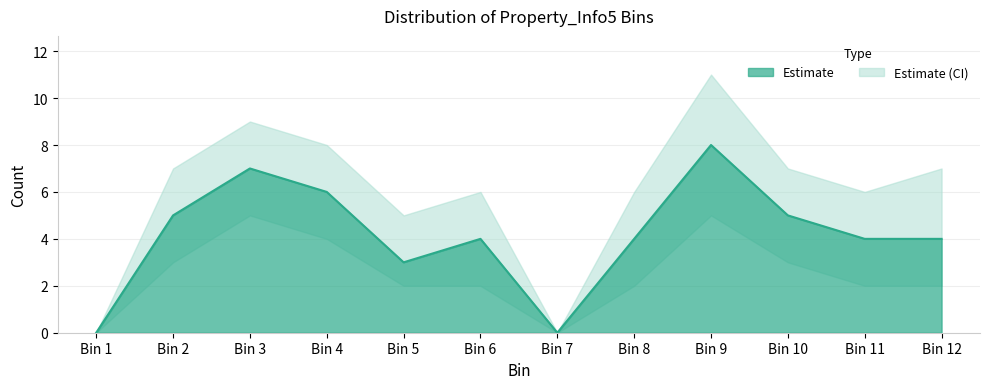

Reading left to right, extract all data points from this chart.

0	5	7	6	3	4	0	4	8	5	4	4